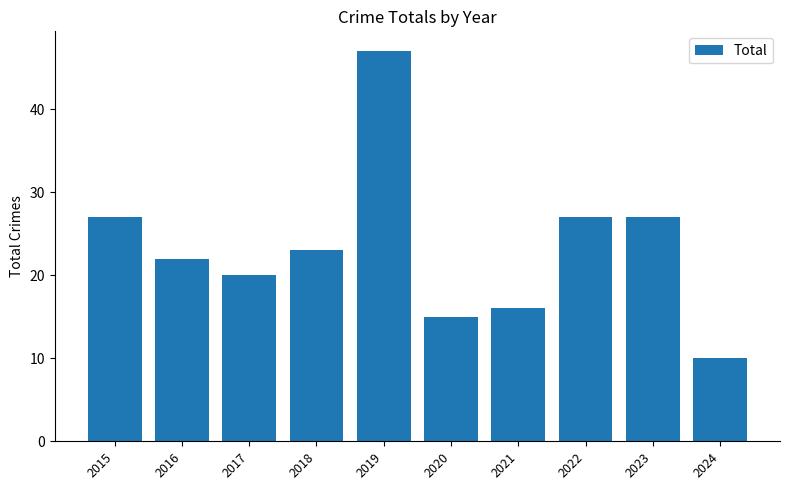

How many values are below 23?

5